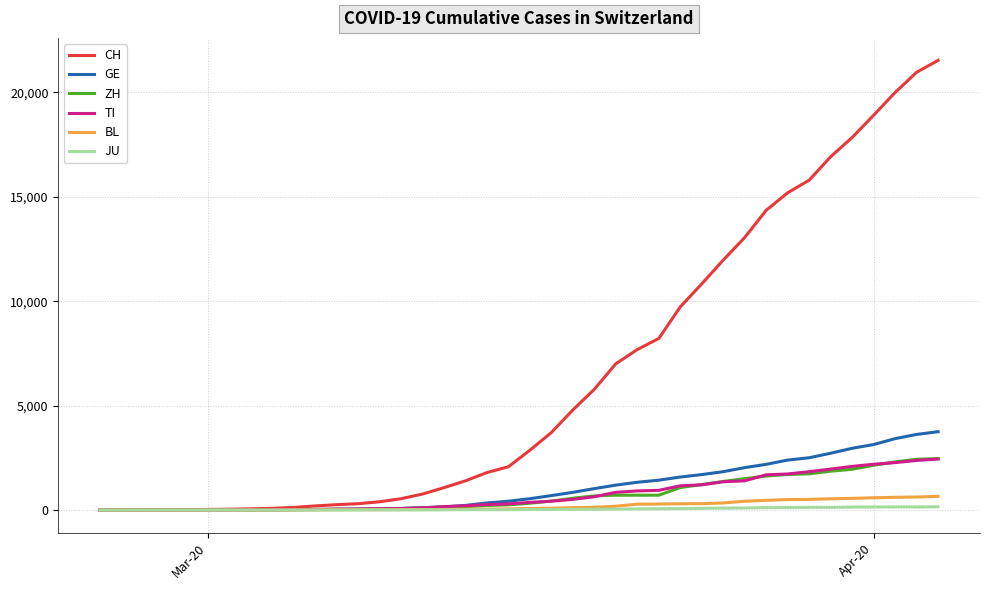

What is the highest value of the ZH series?

2466